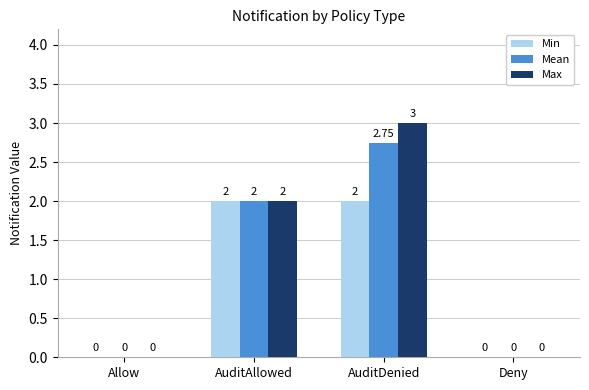

Which label corresponds to the largest value in the chart?

AuditDenied